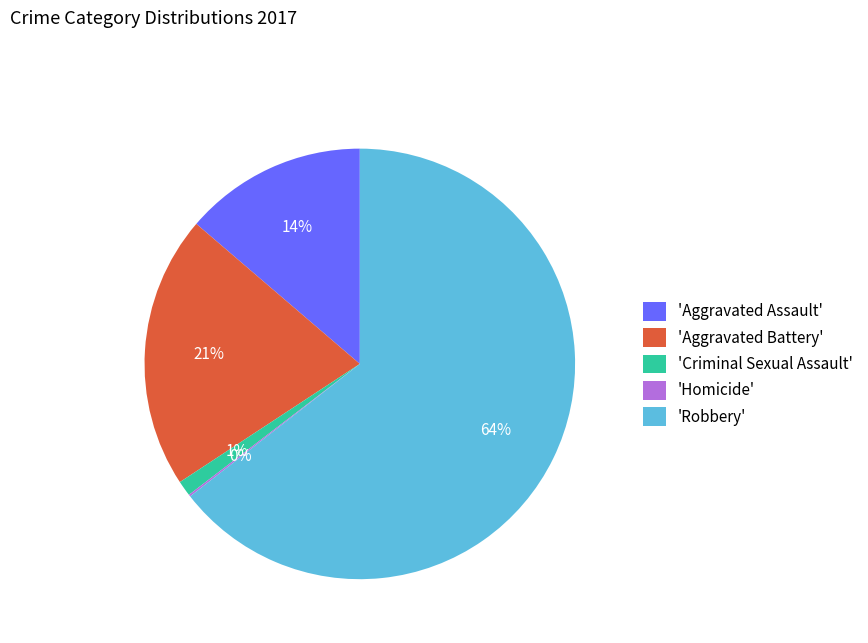

Is 'Robbery' the majority of the pie?

Yes